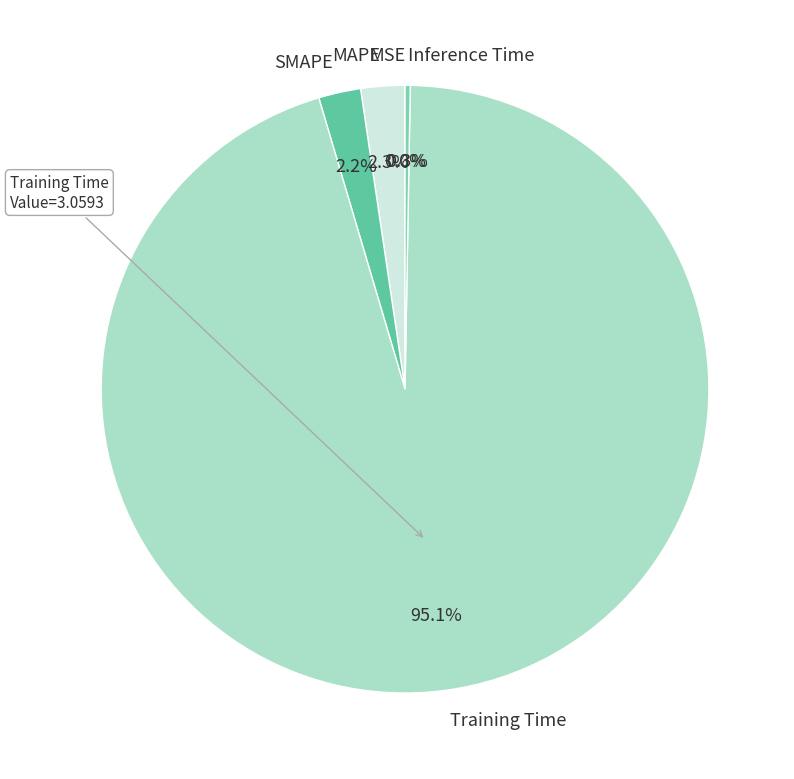

Which category has the biggest portion of the pie?

Training Time